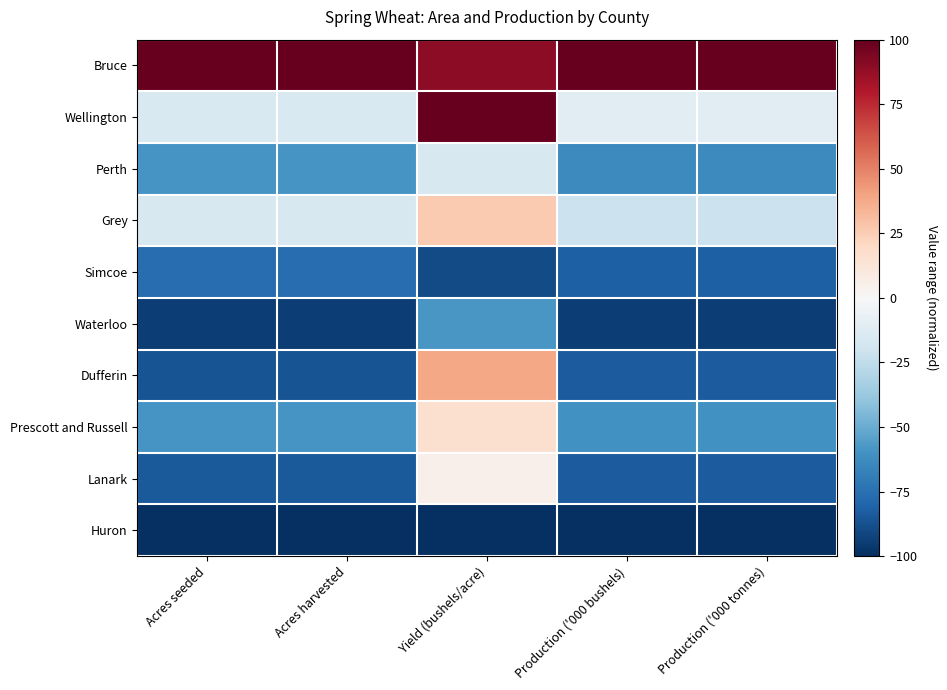

At how many categories does at least one series exceed 69?

5